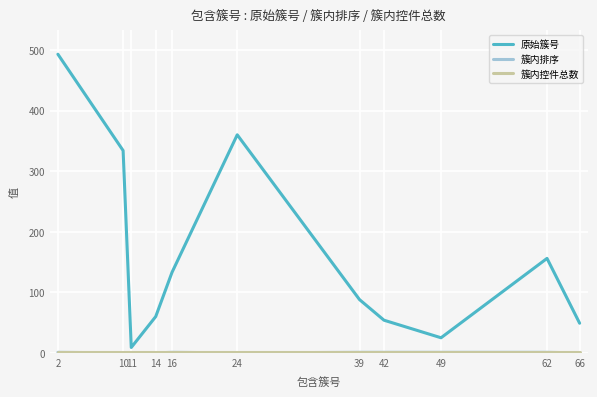

Which series has the largest range (max minus min)?

原始簇号